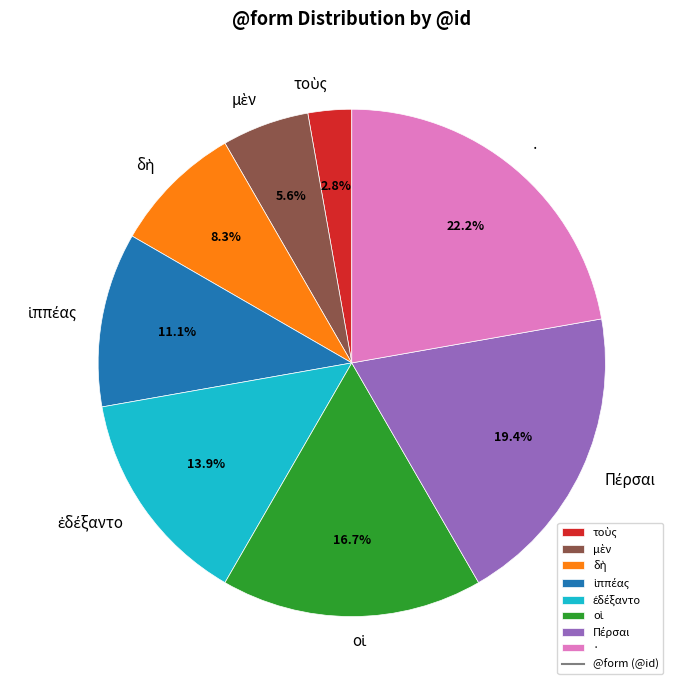

Which slice is the largest?

·